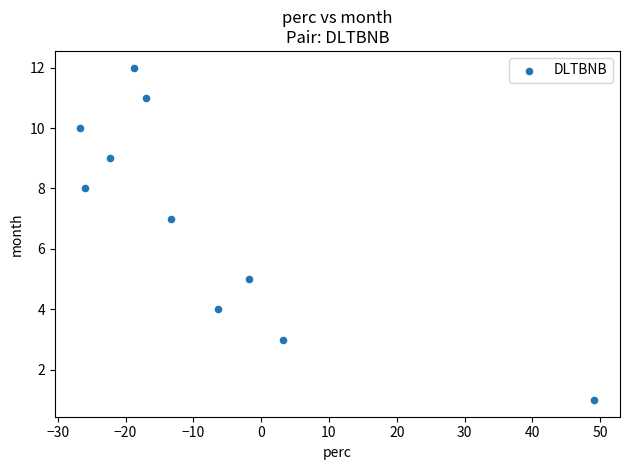

What is the average Y value?

7